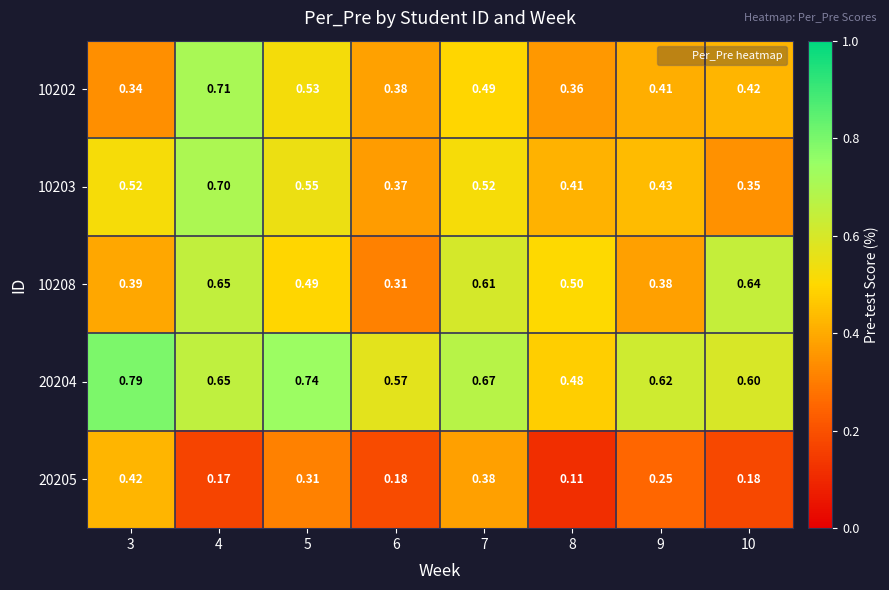

Is the value of 20205 at 8 greater than the value of 10202 at 7?

No